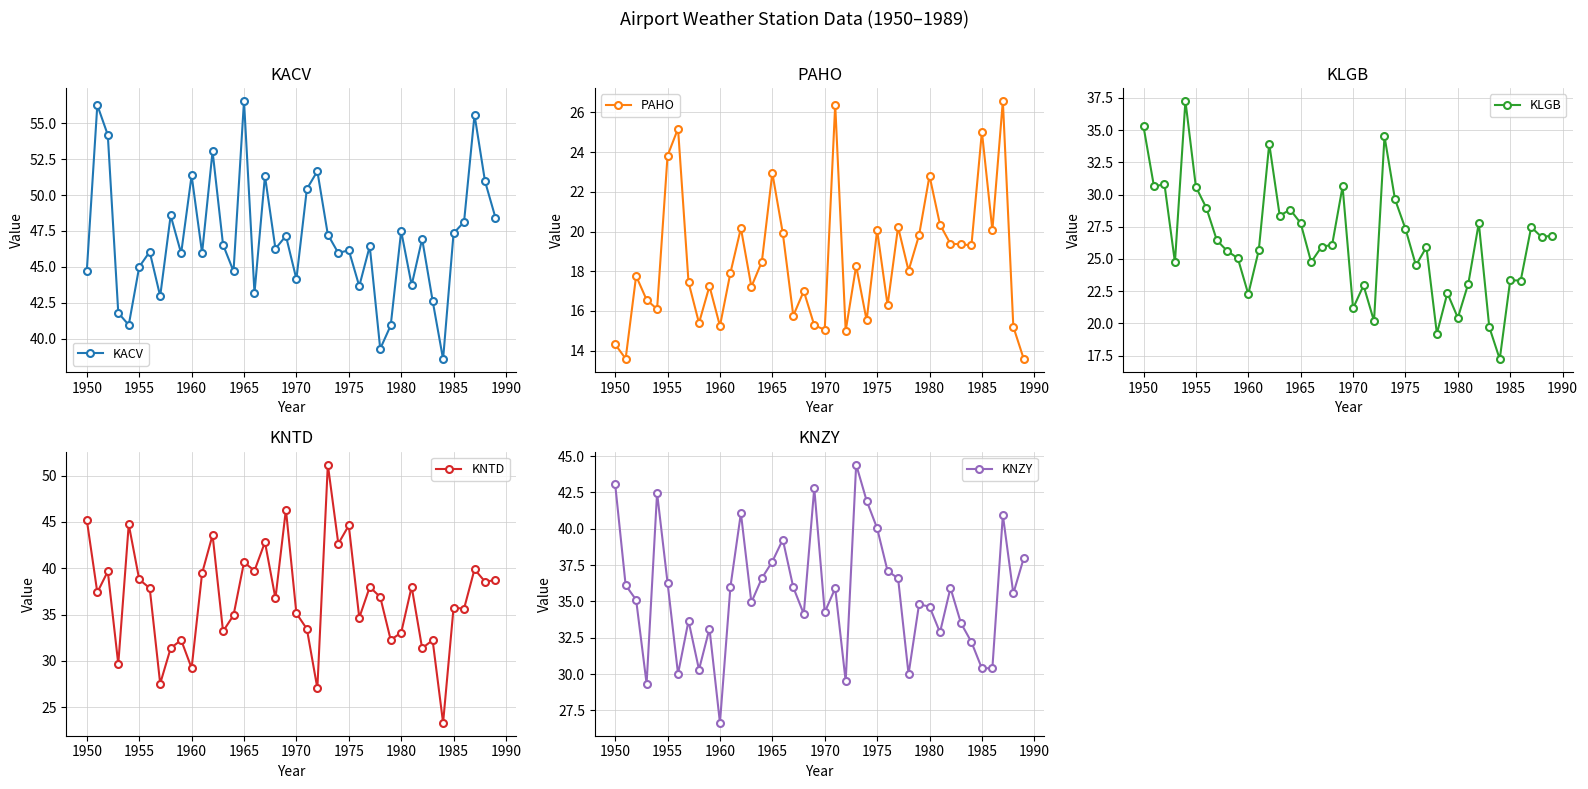

True or false: KACV has more than 0 interior local peaks.

True